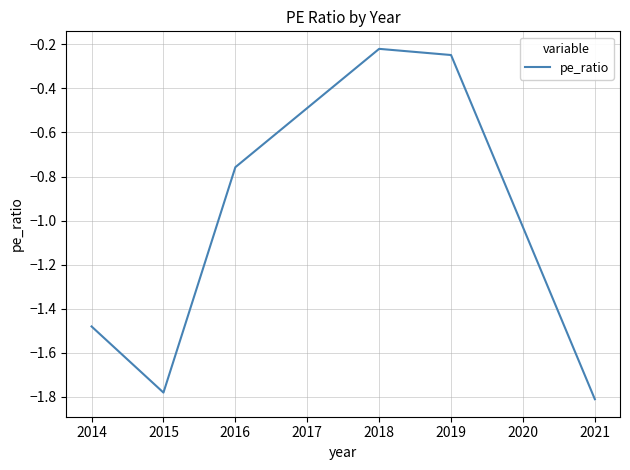

Is it true that the value at 2018 is -0.1?

False